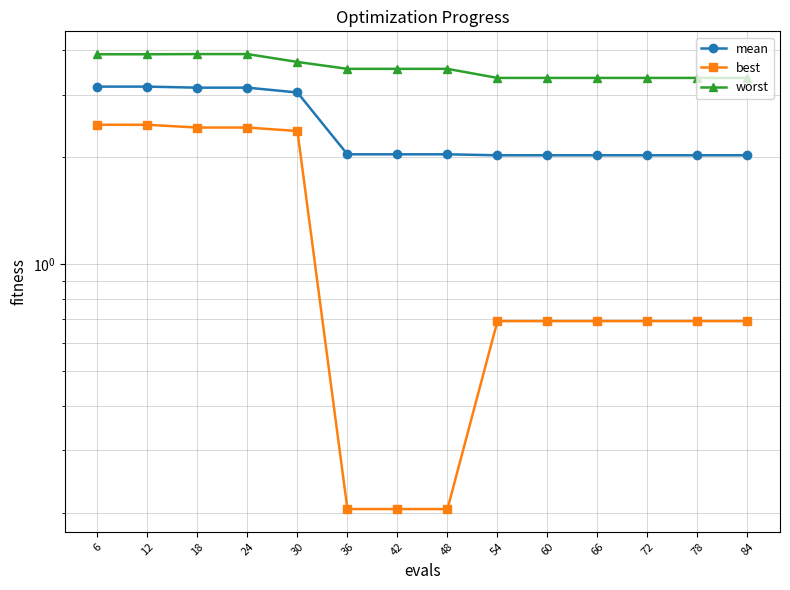

True or false: best and mean intersect in this chart.

False